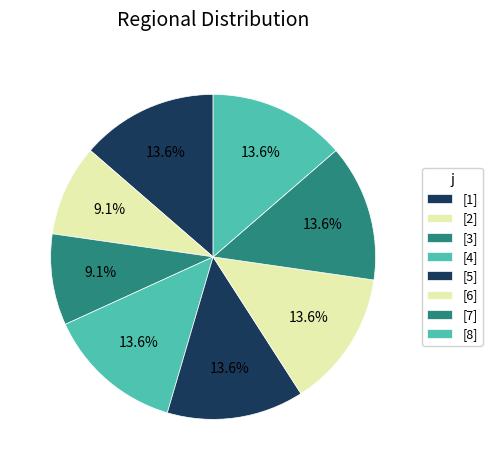

To the nearest percent, what is the difference between the largest and smallest slice percentages?

5%